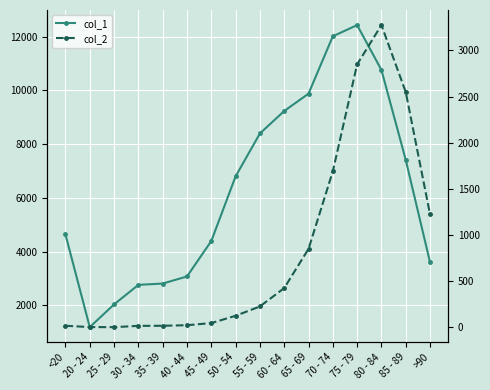

What is the sum of the col_1 values at 25 - 29 and >90?

5642